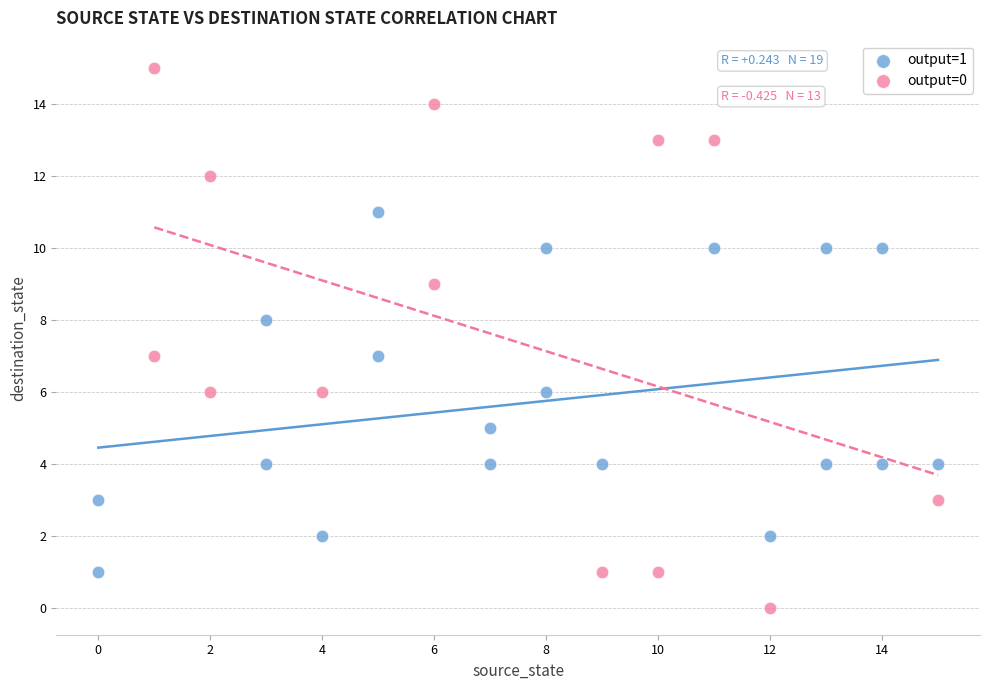

Which series contains the highest Y value?

output=0